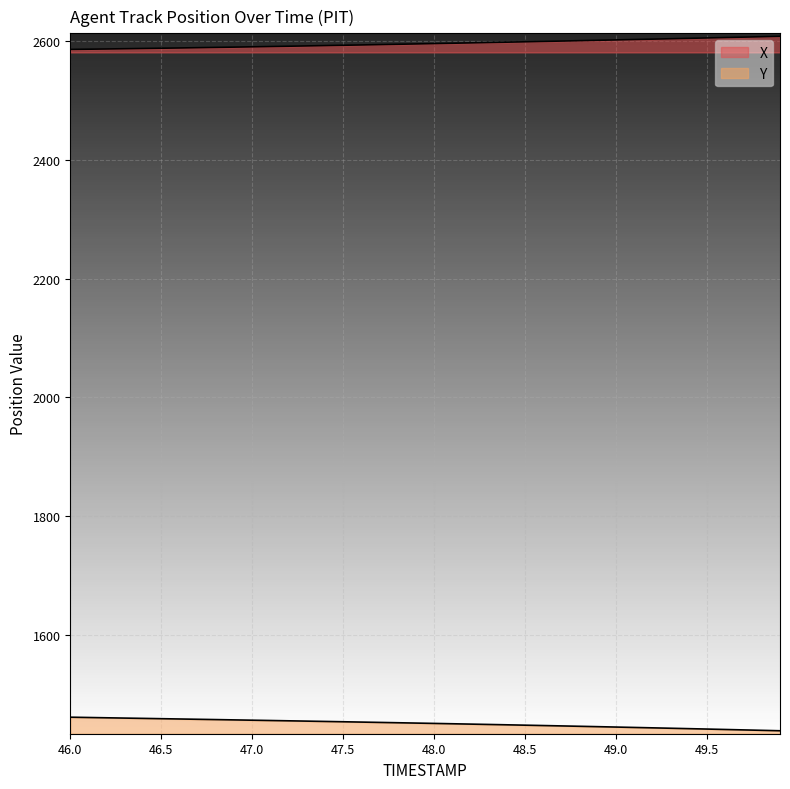

Where is Y nearest to the value 1449?

48.3